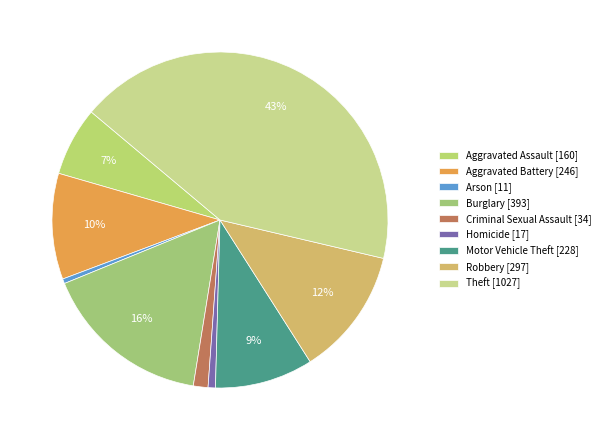

To the nearest percent, what is the combined percentage of Arson and Burglary?

17%